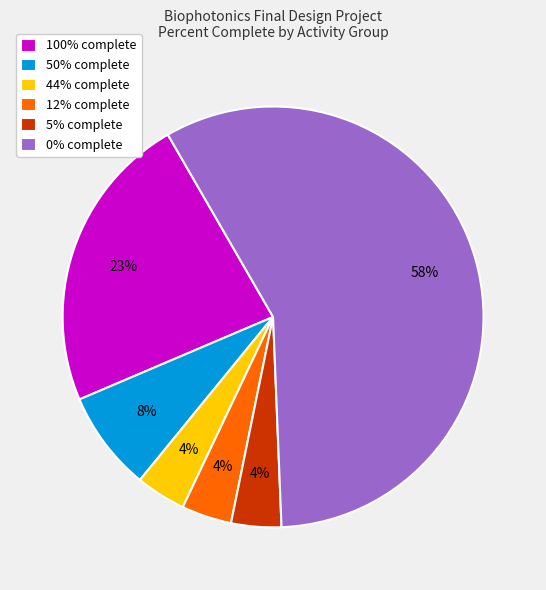

To the nearest percent, what percentage of the pie is 5% complete?

4%